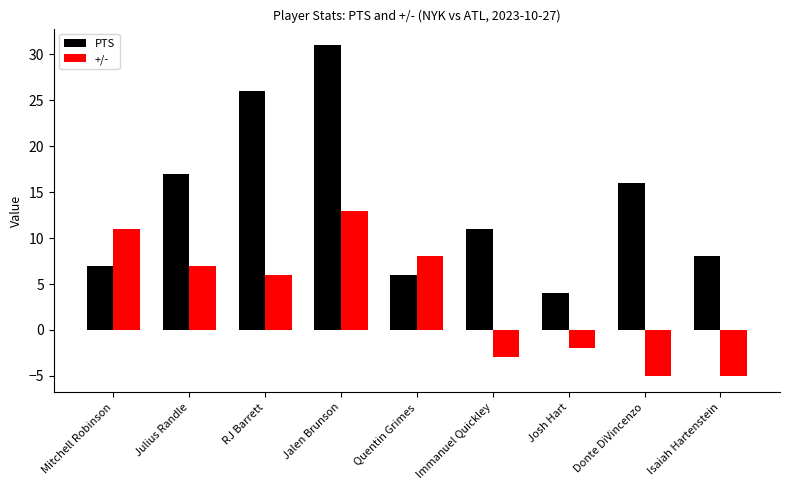

Rank the series by their average value, from lowest to highest.

+/-, PTS